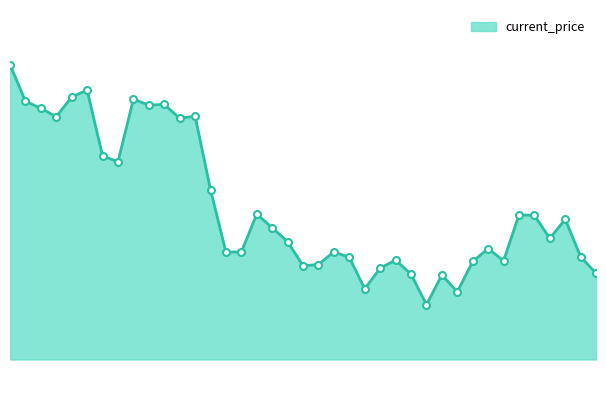

Which category has the lowest value across all series?

12/18